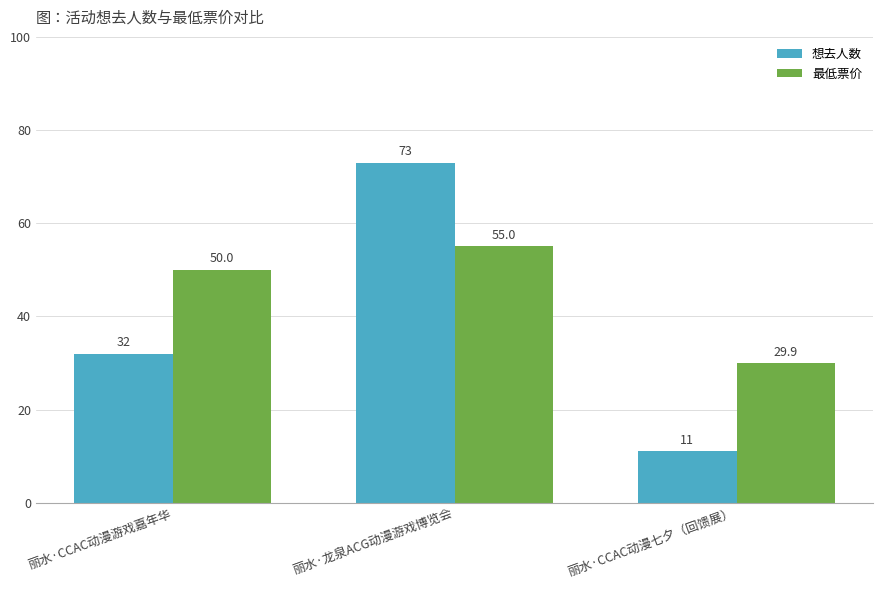

How many bars are there in total?

6